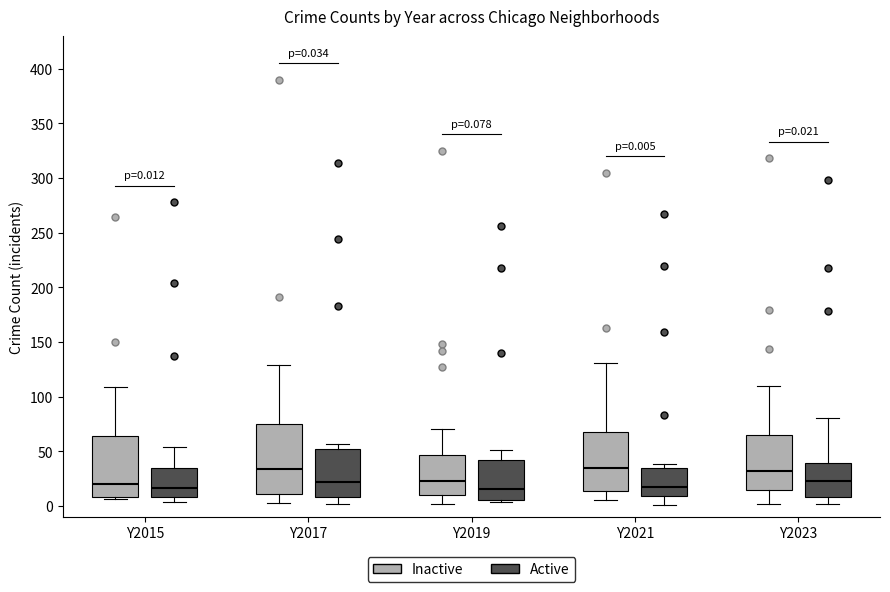

Which box is the tallest, from its lower edge to its upper edge?

Y2017 (Inactive)